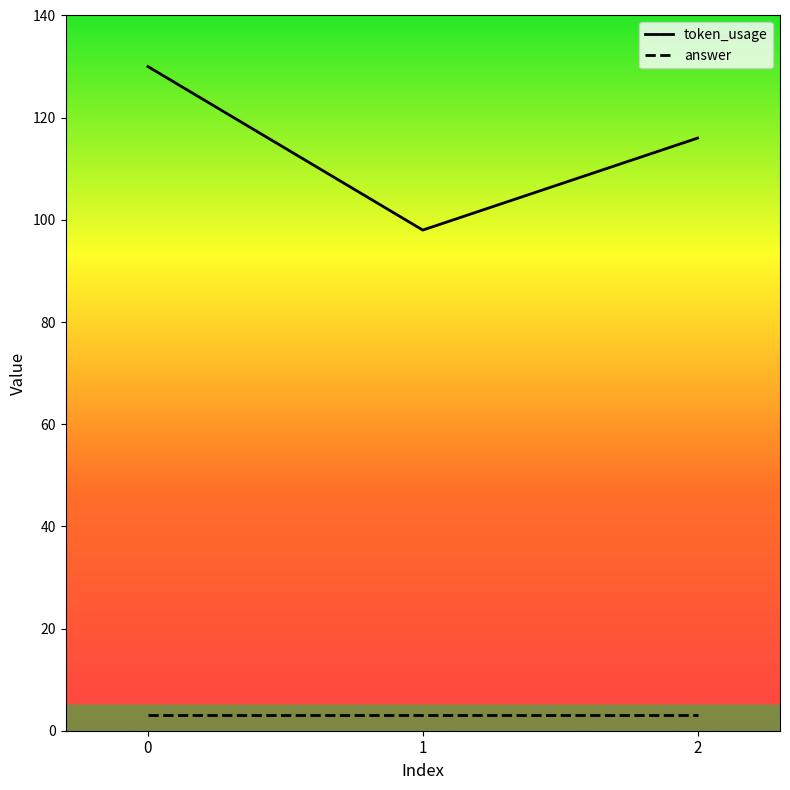

Does the chart have visible grid lines?

No